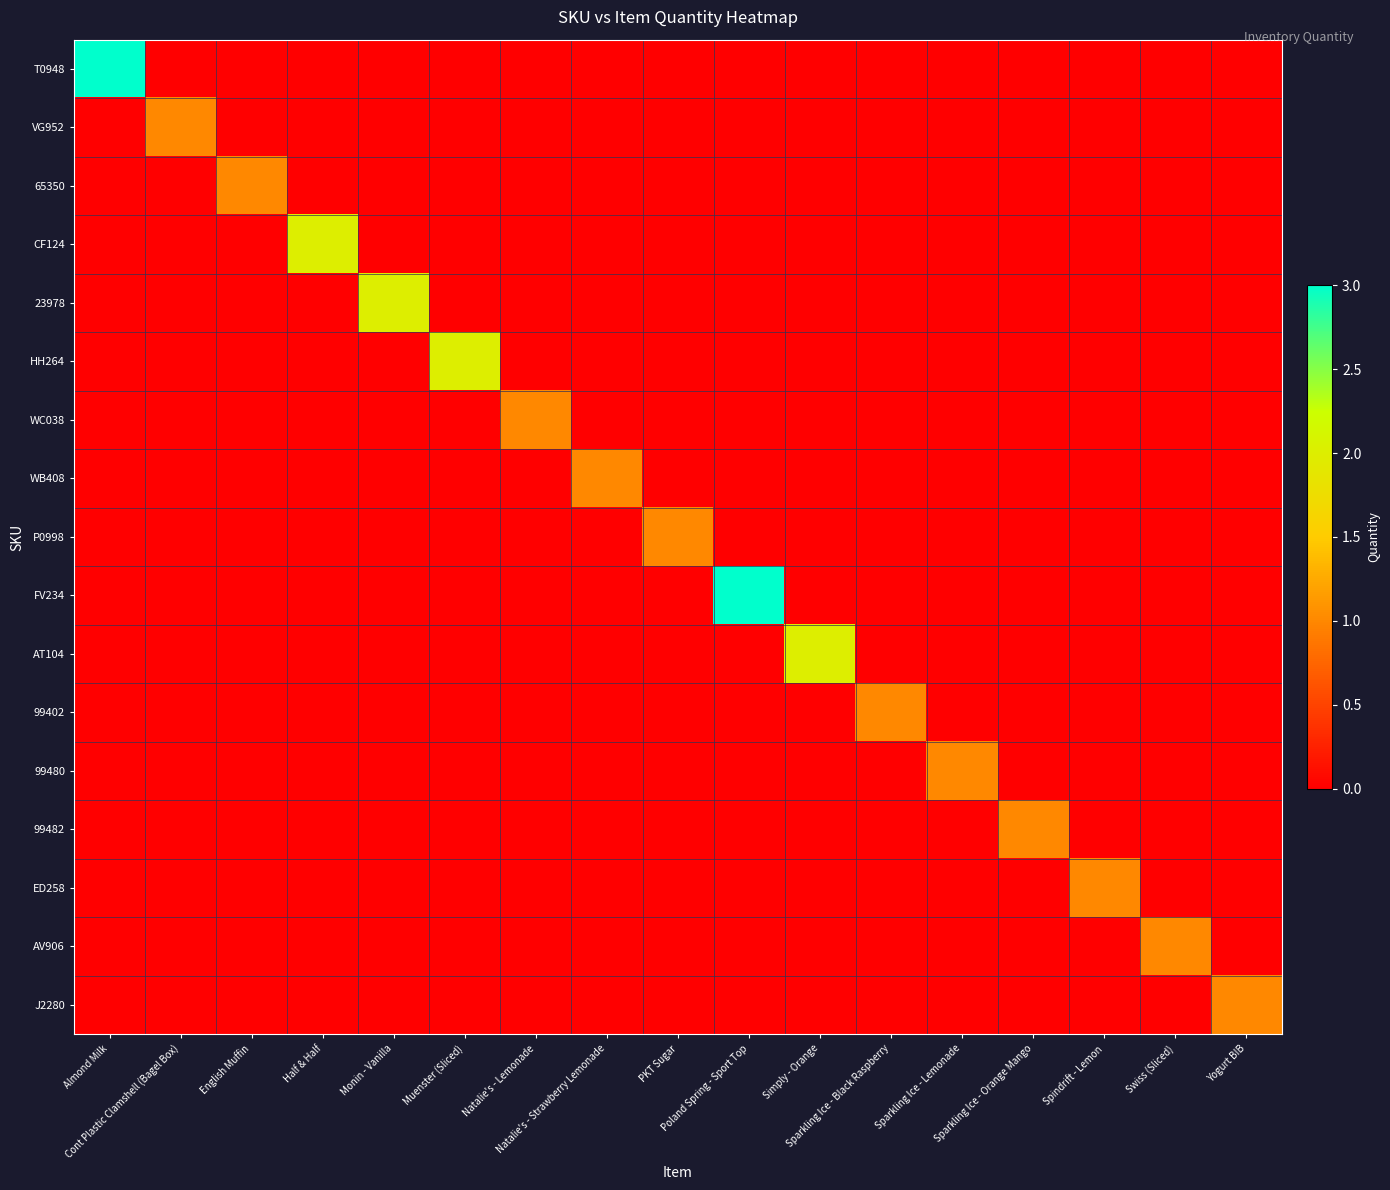

Reading left to right, what are all the values shown in this chart?

T0948: Almond Milk=3	Cont Plastic Clamshell (Bagel Box)=0	English Muffin=0	Half & Half=0	Monin - Vanilla=0	Muenster (Sliced)=0	Natalie's - Lemonade=0	Natalie's - Strawberry Lemonade=0	PKT Sugar=0	Poland Spring - Sport Top=0	Simply - Orange=0	Sparkling Ice - Black Raspberry=0	Sparkling Ice - Lemonade=0	Sparkling Ice - Orange Mango=0	Spindrift - Lemon=0	Swiss (Sliced)=0	Yogurt BIB=0
VG952: Almond Milk=0	Cont Plastic Clamshell (Bagel Box)=1	English Muffin=0	Half & Half=0	Monin - Vanilla=0	Muenster (Sliced)=0	Natalie's - Lemonade=0	Natalie's - Strawberry Lemonade=0	PKT Sugar=0	Poland Spring - Sport Top=0	Simply - Orange=0	Sparkling Ice - Black Raspberry=0	Sparkling Ice - Lemonade=0	Sparkling Ice - Orange Mango=0	Spindrift - Lemon=0	Swiss (Sliced)=0	Yogurt BIB=0
65350: Almond Milk=0	Cont Plastic Clamshell (Bagel Box)=0	English Muffin=1	Half & Half=0	Monin - Vanilla=0	Muenster (Sliced)=0	Natalie's - Lemonade=0	Natalie's - Strawberry Lemonade=0	PKT Sugar=0	Poland Spring - Sport Top=0	Simply - Orange=0	Sparkling Ice - Black Raspberry=0	Sparkling Ice - Lemonade=0	Sparkling Ice - Orange Mango=0	Spindrift - Lemon=0	Swiss (Sliced)=0	Yogurt BIB=0
CF124: Almond Milk=0	Cont Plastic Clamshell (Bagel Box)=0	English Muffin=0	Half & Half=2	Monin - Vanilla=0	Muenster (Sliced)=0	Natalie's - Lemonade=0	Natalie's - Strawberry Lemonade=0	PKT Sugar=0	Poland Spring - Sport Top=0	Simply - Orange=0	Sparkling Ice - Black Raspberry=0	Sparkling Ice - Lemonade=0	Sparkling Ice - Orange Mango=0	Spindrift - Lemon=0	Swiss (Sliced)=0	Yogurt BIB=0
23978: Almond Milk=0	Cont Plastic Clamshell (Bagel Box)=0	English Muffin=0	Half & Half=0	Monin - Vanilla=2	Muenster (Sliced)=0	Natalie's - Lemonade=0	Natalie's - Strawberry Lemonade=0	PKT Sugar=0	Poland Spring - Sport Top=0	Simply - Orange=0	Sparkling Ice - Black Raspberry=0	Sparkling Ice - Lemonade=0	Sparkling Ice - Orange Mango=0	Spindrift - Lemon=0	Swiss (Sliced)=0	Yogurt BIB=0
HH264: Almond Milk=0	Cont Plastic Clamshell (Bagel Box)=0	English Muffin=0	Half & Half=0	Monin - Vanilla=0	Muenster (Sliced)=2	Natalie's - Lemonade=0	Natalie's - Strawberry Lemonade=0	PKT Sugar=0	Poland Spring - Sport Top=0	Simply - Orange=0	Sparkling Ice - Black Raspberry=0	Sparkling Ice - Lemonade=0	Sparkling Ice - Orange Mango=0	Spindrift - Lemon=0	Swiss (Sliced)=0	Yogurt BIB=0
WC038: Almond Milk=0	Cont Plastic Clamshell (Bagel Box)=0	English Muffin=0	Half & Half=0	Monin - Vanilla=0	Muenster (Sliced)=0	Natalie's - Lemonade=1	Natalie's - Strawberry Lemonade=0	PKT Sugar=0	Poland Spring - Sport Top=0	Simply - Orange=0	Sparkling Ice - Black Raspberry=0	Sparkling Ice - Lemonade=0	Sparkling Ice - Orange Mango=0	Spindrift - Lemon=0	Swiss (Sliced)=0	Yogurt BIB=0
WB408: Almond Milk=0	Cont Plastic Clamshell (Bagel Box)=0	English Muffin=0	Half & Half=0	Monin - Vanilla=0	Muenster (Sliced)=0	Natalie's - Lemonade=0	Natalie's - Strawberry Lemonade=1	PKT Sugar=0	Poland Spring - Sport Top=0	Simply - Orange=0	Sparkling Ice - Black Raspberry=0	Sparkling Ice - Lemonade=0	Sparkling Ice - Orange Mango=0	Spindrift - Lemon=0	Swiss (Sliced)=0	Yogurt BIB=0
P0998: Almond Milk=0	Cont Plastic Clamshell (Bagel Box)=0	English Muffin=0	Half & Half=0	Monin - Vanilla=0	Muenster (Sliced)=0	Natalie's - Lemonade=0	Natalie's - Strawberry Lemonade=0	PKT Sugar=1	Poland Spring - Sport Top=0	Simply - Orange=0	Sparkling Ice - Black Raspberry=0	Sparkling Ice - Lemonade=0	Sparkling Ice - Orange Mango=0	Spindrift - Lemon=0	Swiss (Sliced)=0	Yogurt BIB=0
FV234: Almond Milk=0	Cont Plastic Clamshell (Bagel Box)=0	English Muffin=0	Half & Half=0	Monin - Vanilla=0	Muenster (Sliced)=0	Natalie's - Lemonade=0	Natalie's - Strawberry Lemonade=0	PKT Sugar=0	Poland Spring - Sport Top=3	Simply - Orange=0	Sparkling Ice - Black Raspberry=0	Sparkling Ice - Lemonade=0	Sparkling Ice - Orange Mango=0	Spindrift - Lemon=0	Swiss (Sliced)=0	Yogurt BIB=0
AT104: Almond Milk=0	Cont Plastic Clamshell (Bagel Box)=0	English Muffin=0	Half & Half=0	Monin - Vanilla=0	Muenster (Sliced)=0	Natalie's - Lemonade=0	Natalie's - Strawberry Lemonade=0	PKT Sugar=0	Poland Spring - Sport Top=0	Simply - Orange=2	Sparkling Ice - Black Raspberry=0	Sparkling Ice - Lemonade=0	Sparkling Ice - Orange Mango=0	Spindrift - Lemon=0	Swiss (Sliced)=0	Yogurt BIB=0
99402: Almond Milk=0	Cont Plastic Clamshell (Bagel Box)=0	English Muffin=0	Half & Half=0	Monin - Vanilla=0	Muenster (Sliced)=0	Natalie's - Lemonade=0	Natalie's - Strawberry Lemonade=0	PKT Sugar=0	Poland Spring - Sport Top=0	Simply - Orange=0	Sparkling Ice - Black Raspberry=1	Sparkling Ice - Lemonade=0	Sparkling Ice - Orange Mango=0	Spindrift - Lemon=0	Swiss (Sliced)=0	Yogurt BIB=0
99480: Almond Milk=0	Cont Plastic Clamshell (Bagel Box)=0	English Muffin=0	Half & Half=0	Monin - Vanilla=0	Muenster (Sliced)=0	Natalie's - Lemonade=0	Natalie's - Strawberry Lemonade=0	PKT Sugar=0	Poland Spring - Sport Top=0	Simply - Orange=0	Sparkling Ice - Black Raspberry=0	Sparkling Ice - Lemonade=1	Sparkling Ice - Orange Mango=0	Spindrift - Lemon=0	Swiss (Sliced)=0	Yogurt BIB=0
99482: Almond Milk=0	Cont Plastic Clamshell (Bagel Box)=0	English Muffin=0	Half & Half=0	Monin - Vanilla=0	Muenster (Sliced)=0	Natalie's - Lemonade=0	Natalie's - Strawberry Lemonade=0	PKT Sugar=0	Poland Spring - Sport Top=0	Simply - Orange=0	Sparkling Ice - Black Raspberry=0	Sparkling Ice - Lemonade=0	Sparkling Ice - Orange Mango=1	Spindrift - Lemon=0	Swiss (Sliced)=0	Yogurt BIB=0
ED258: Almond Milk=0	Cont Plastic Clamshell (Bagel Box)=0	English Muffin=0	Half & Half=0	Monin - Vanilla=0	Muenster (Sliced)=0	Natalie's - Lemonade=0	Natalie's - Strawberry Lemonade=0	PKT Sugar=0	Poland Spring - Sport Top=0	Simply - Orange=0	Sparkling Ice - Black Raspberry=0	Sparkling Ice - Lemonade=0	Sparkling Ice - Orange Mango=0	Spindrift - Lemon=1	Swiss (Sliced)=0	Yogurt BIB=0
AV906: Almond Milk=0	Cont Plastic Clamshell (Bagel Box)=0	English Muffin=0	Half & Half=0	Monin - Vanilla=0	Muenster (Sliced)=0	Natalie's - Lemonade=0	Natalie's - Strawberry Lemonade=0	PKT Sugar=0	Poland Spring - Sport Top=0	Simply - Orange=0	Sparkling Ice - Black Raspberry=0	Sparkling Ice - Lemonade=0	Sparkling Ice - Orange Mango=0	Spindrift - Lemon=0	Swiss (Sliced)=1	Yogurt BIB=0
J2280: Almond Milk=0	Cont Plastic Clamshell (Bagel Box)=0	English Muffin=0	Half & Half=0	Monin - Vanilla=0	Muenster (Sliced)=0	Natalie's - Lemonade=0	Natalie's - Strawberry Lemonade=0	PKT Sugar=0	Poland Spring - Sport Top=0	Simply - Orange=0	Sparkling Ice - Black Raspberry=0	Sparkling Ice - Lemonade=0	Sparkling Ice - Orange Mango=0	Spindrift - Lemon=0	Swiss (Sliced)=0	Yogurt BIB=1